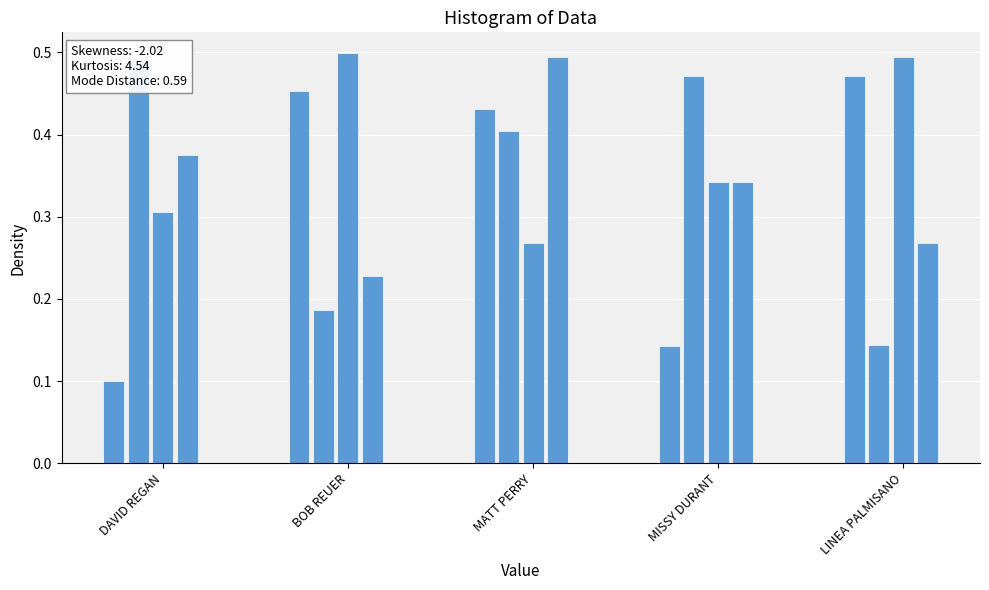

What is the sum of all values?

6.9